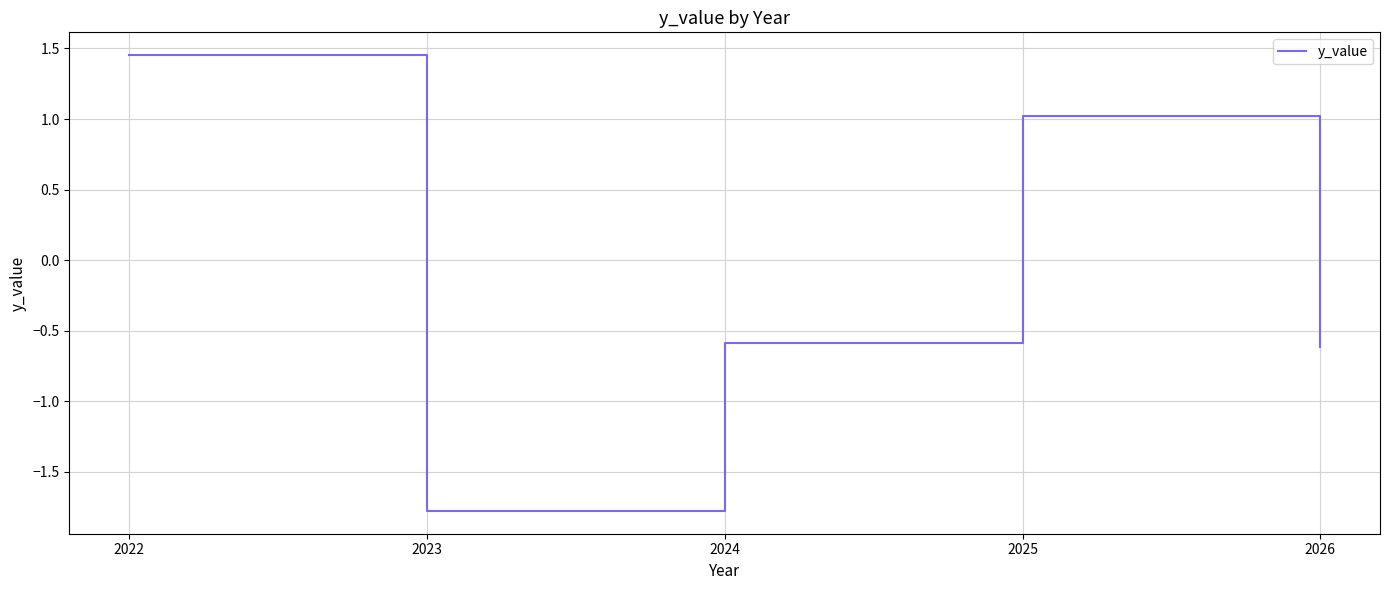

How many categories are shown in the chart?

5